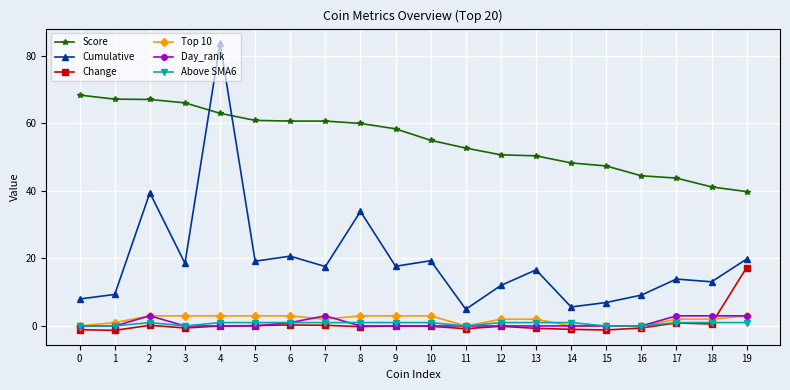

How many lines are shown in the chart?

6